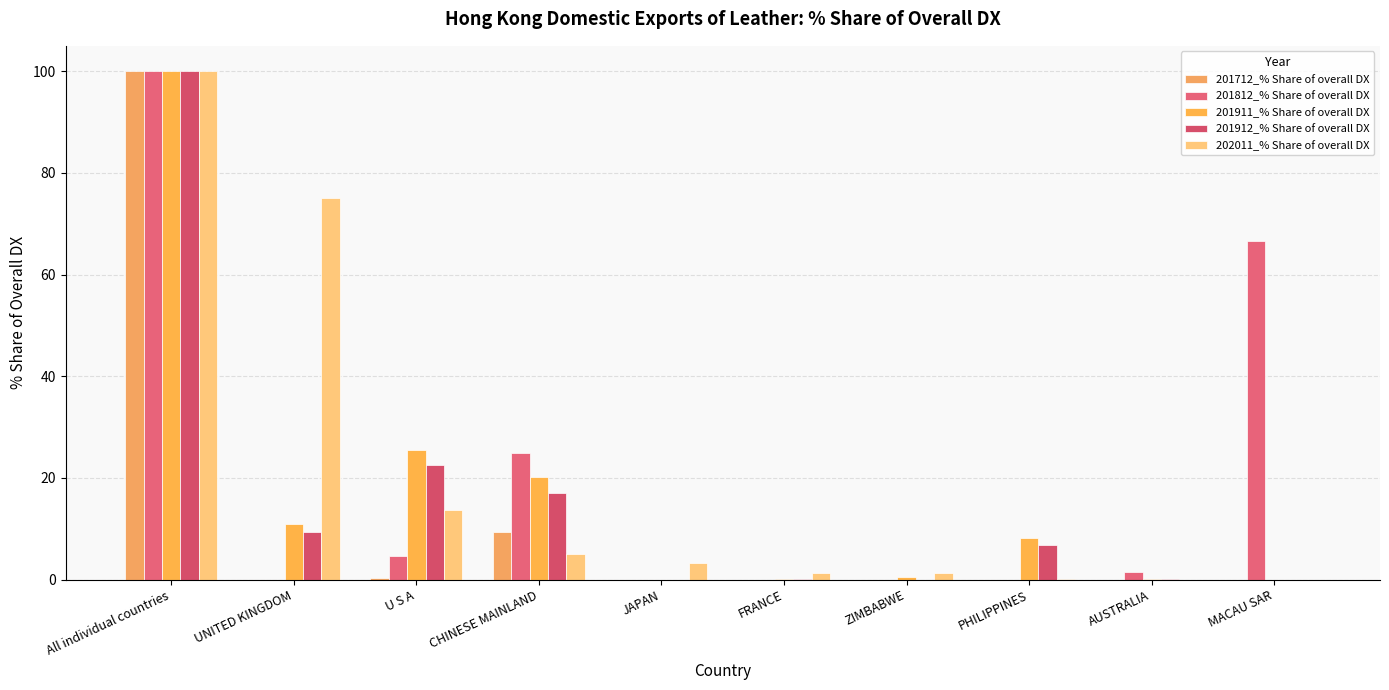

Is it true that 201911_% Share of overall DX equals 100.0 at All individual countries?

True